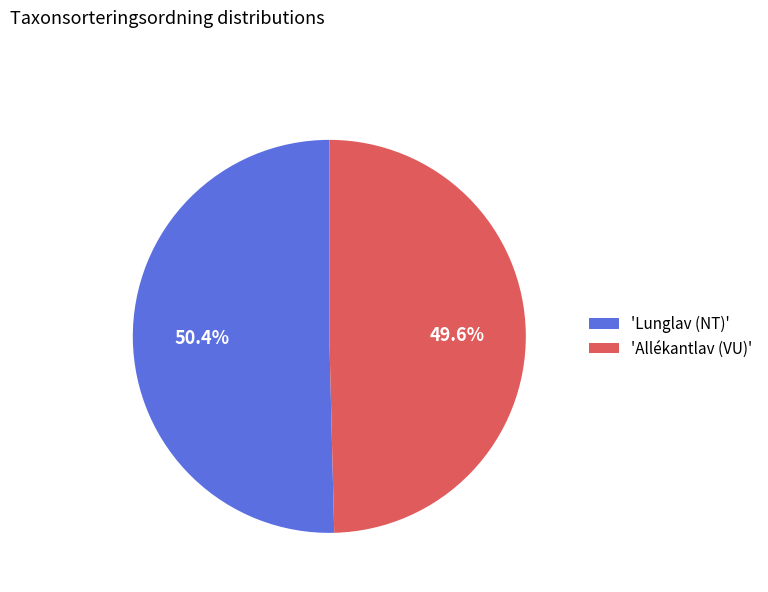

Which category has the biggest portion of the pie?

'Lunglav (NT)'